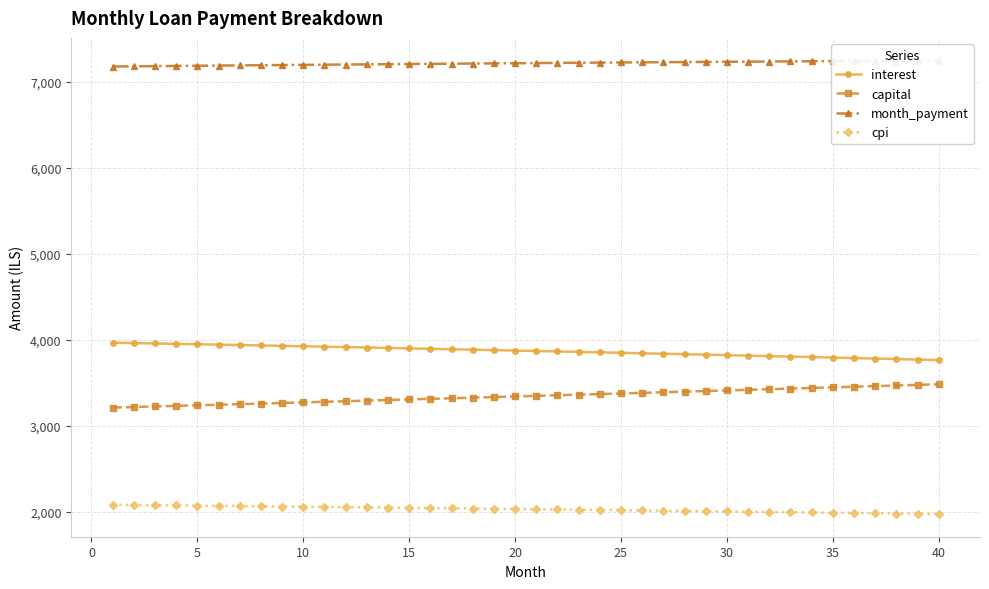

True or false: cpi and capital cross at least once.

False